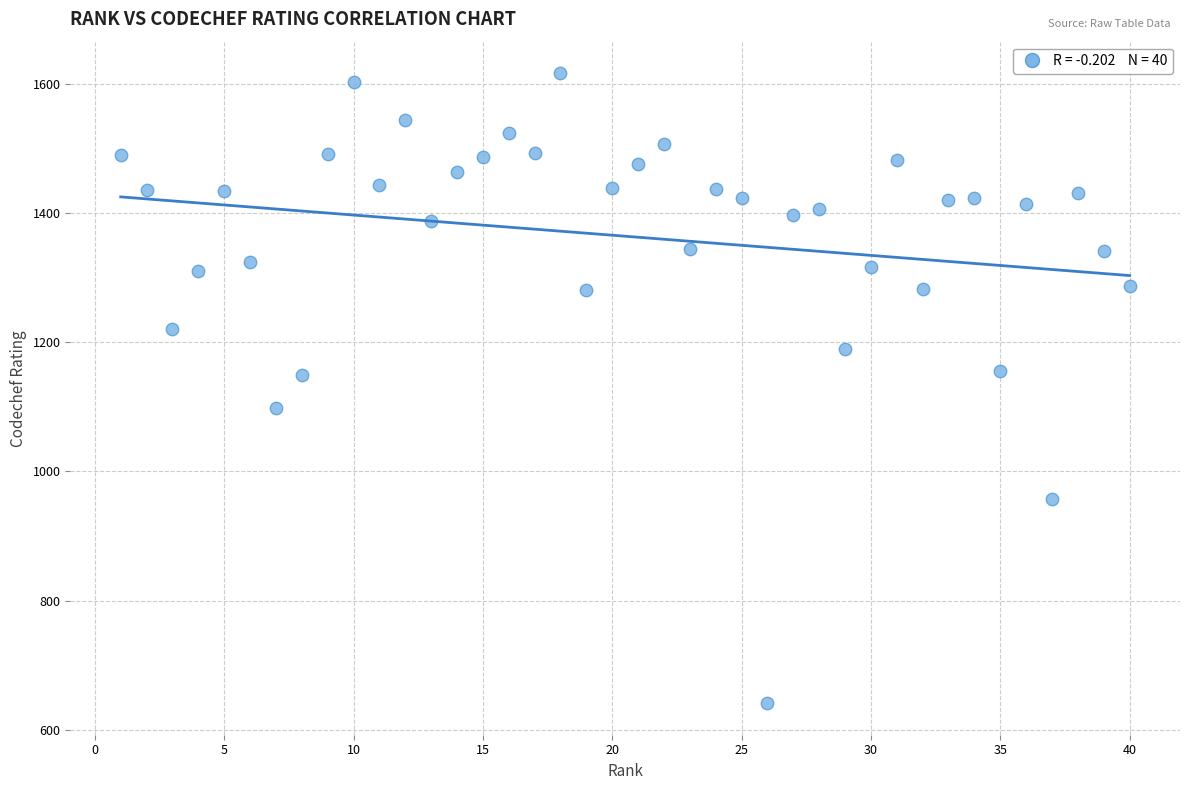

What is the range of Y values (max minus min)?

976